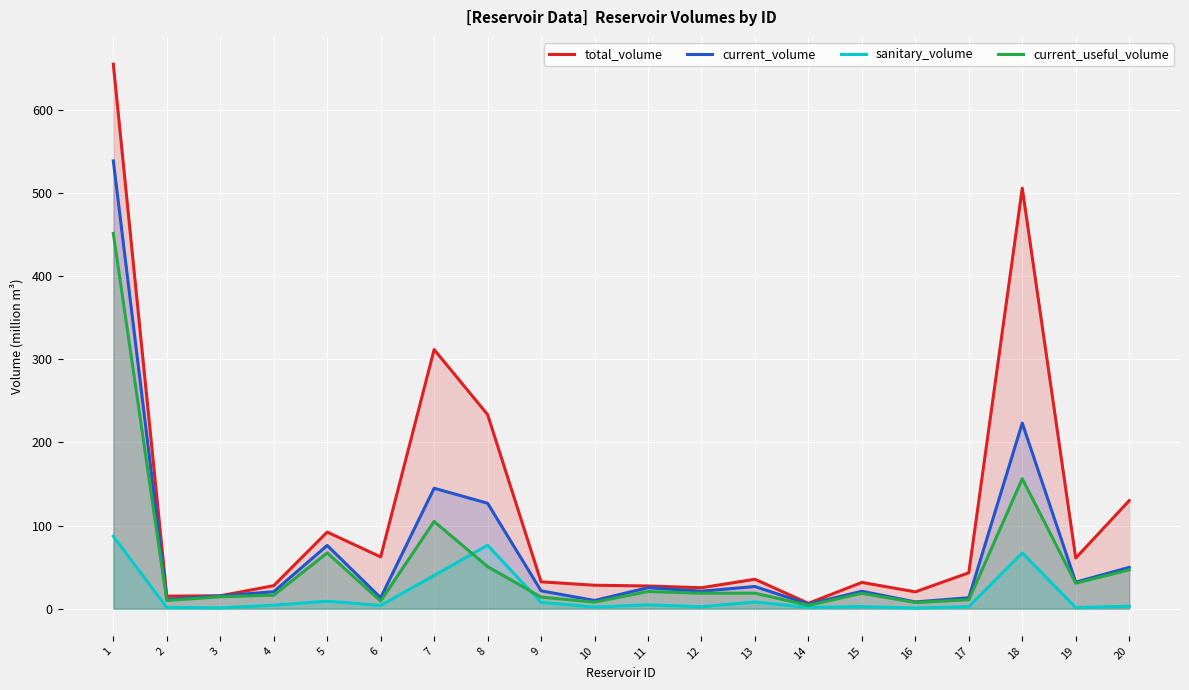

How many interior local valleys does the current_useful_volume series have?

7